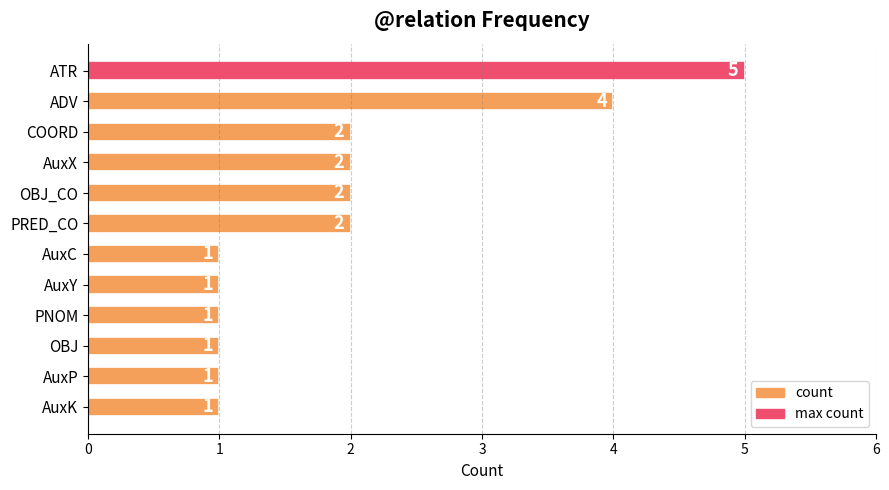

How many values are between 1 and 2?

10